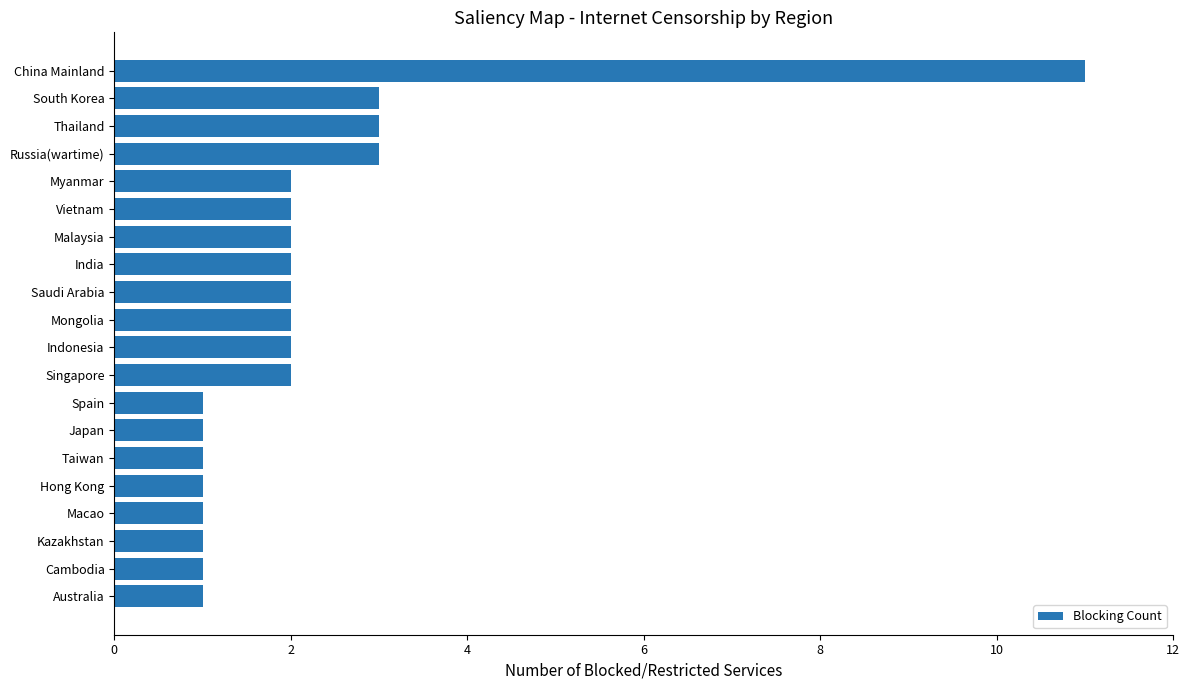

What is the difference between the maximum and minimum values?

10